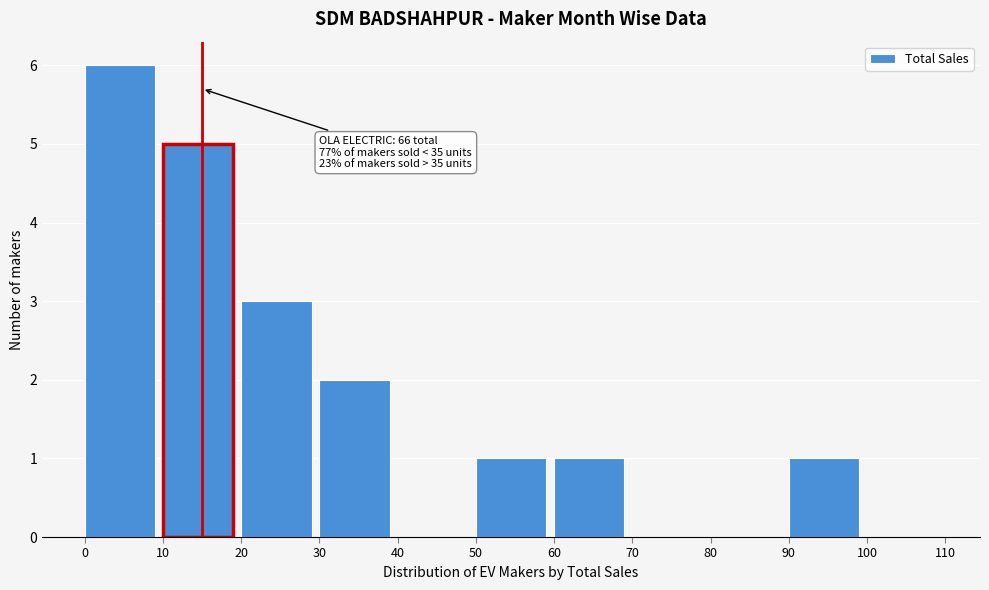

Over which range of the x-axis is the bar tallest?

0 to 10